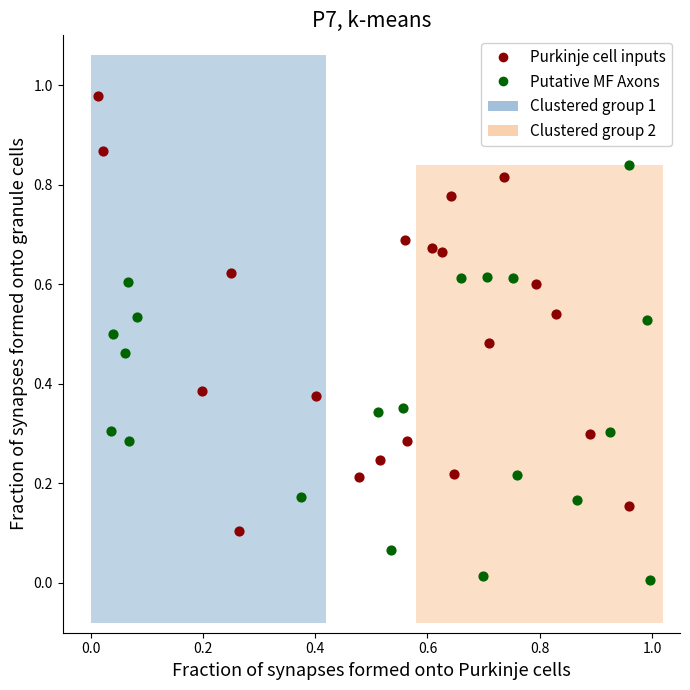

Which series contains the lowest Y value?

Putative MF Axons